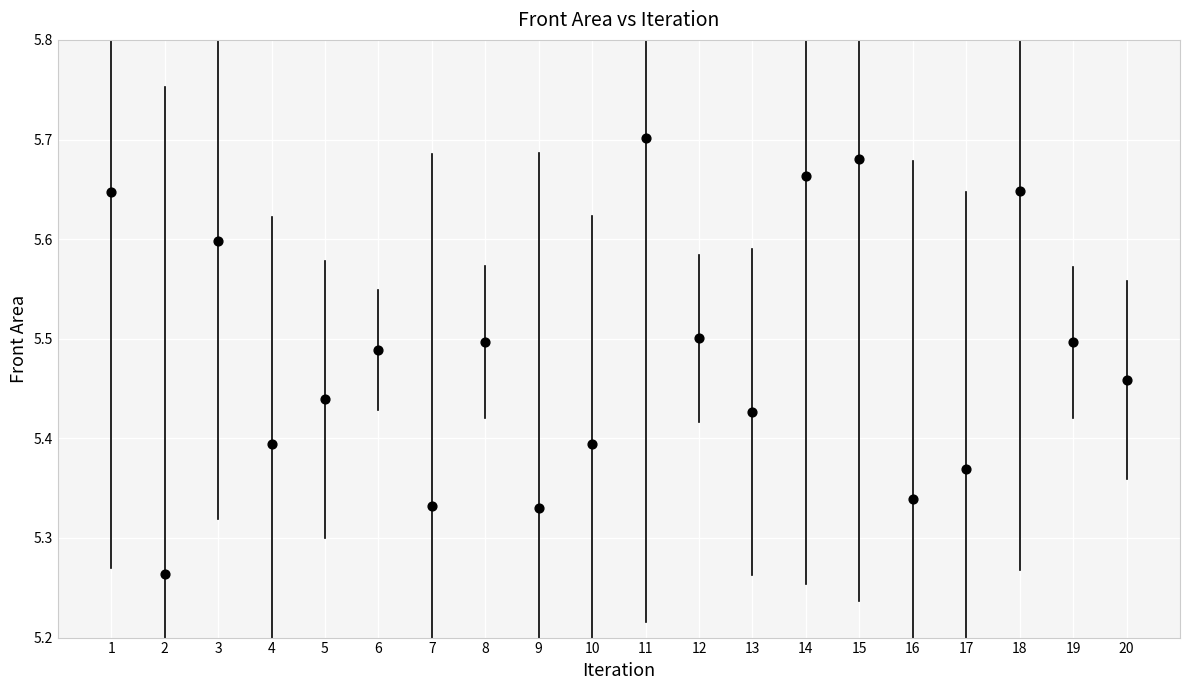

What is the range of X values (max minus min)?

19.0